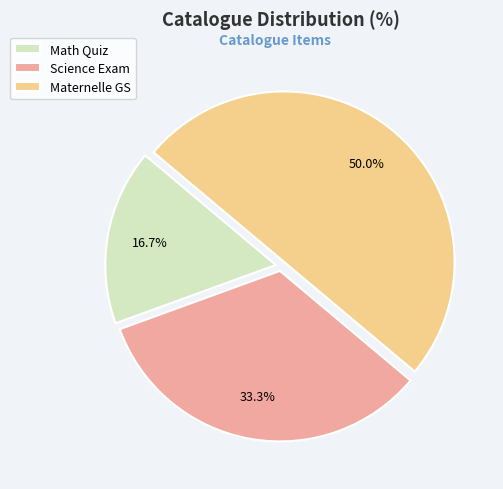

The Math Quiz slice represents 17% of the pie. True or false?

True